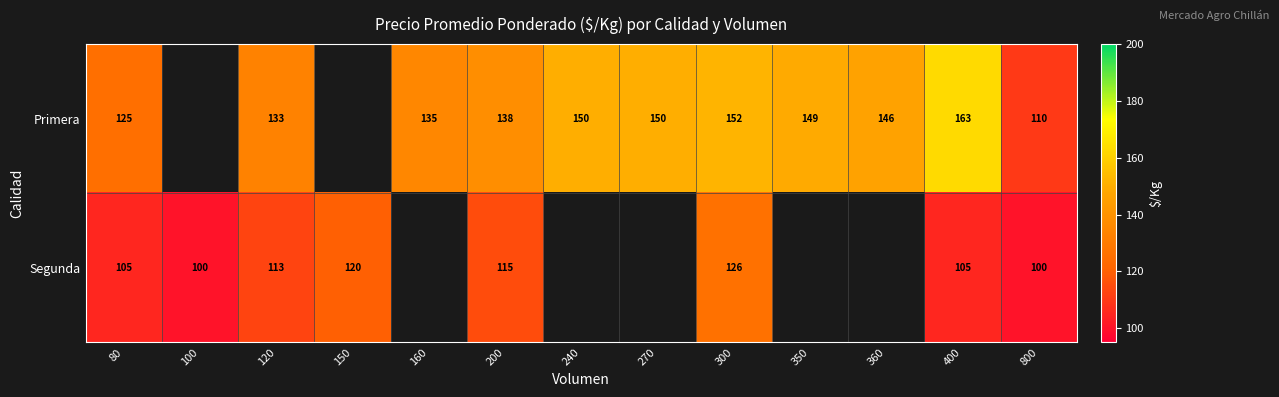

The value of Segunda at 100 is 134.5. True or false?

False